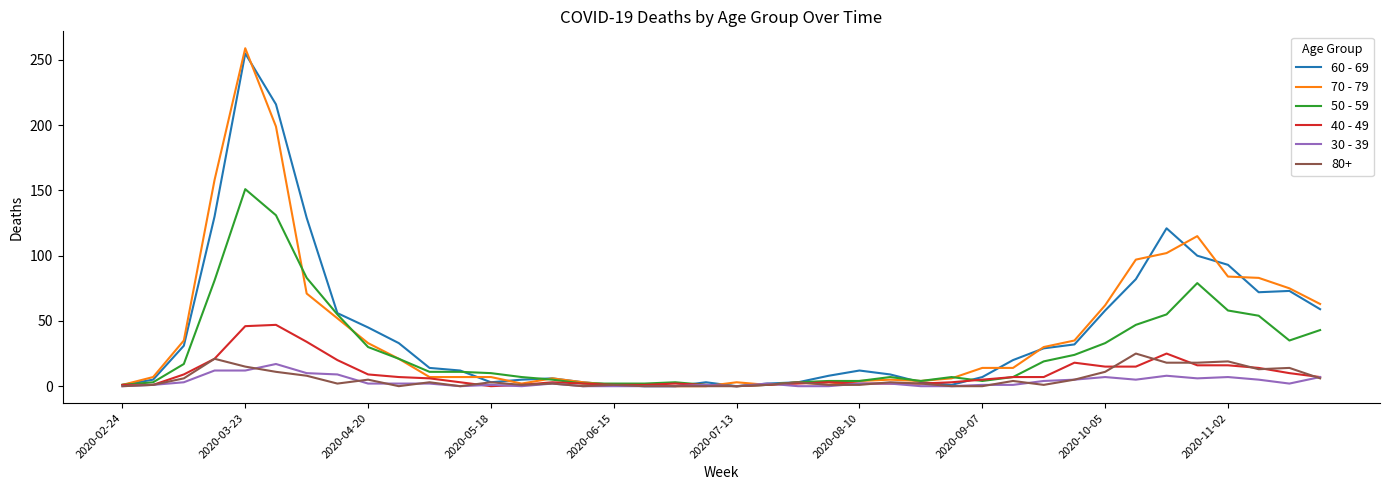

What is the maximum value shown in the chart?

259